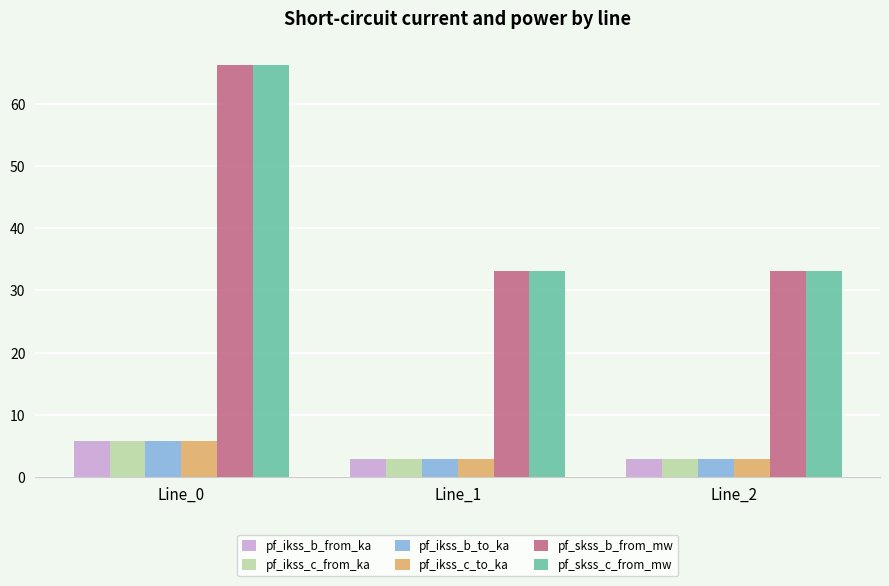

Reading left to right, extract all data points from this chart.

pf_ikss_b_from_ka: Line_0=5.7	Line_1=2.9	Line_2=2.9
pf_ikss_c_from_ka: Line_0=5.7	Line_1=2.9	Line_2=2.9
pf_ikss_b_to_ka: Line_0=5.7	Line_1=2.9	Line_2=2.9
pf_ikss_c_to_ka: Line_0=5.7	Line_1=2.9	Line_2=2.9
pf_skss_b_from_mw: Line_0=66.4	Line_1=33.2	Line_2=33.2
pf_skss_c_from_mw: Line_0=66.4	Line_1=33.2	Line_2=33.2